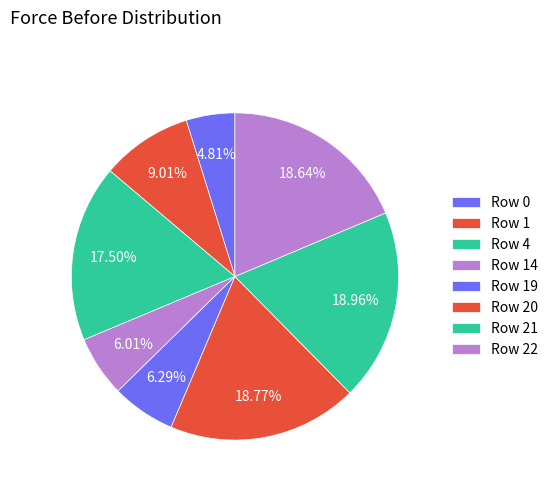

What is the smallest slice in the pie chart?

Row 0